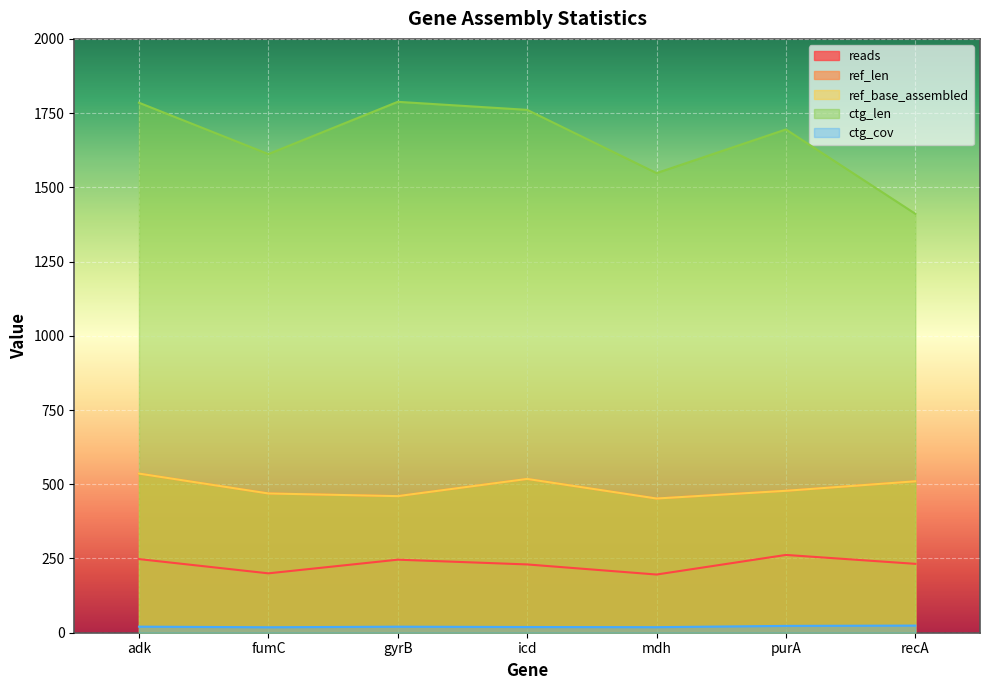

What is the difference between the maximum and minimum values in the ref_len series?

84.0